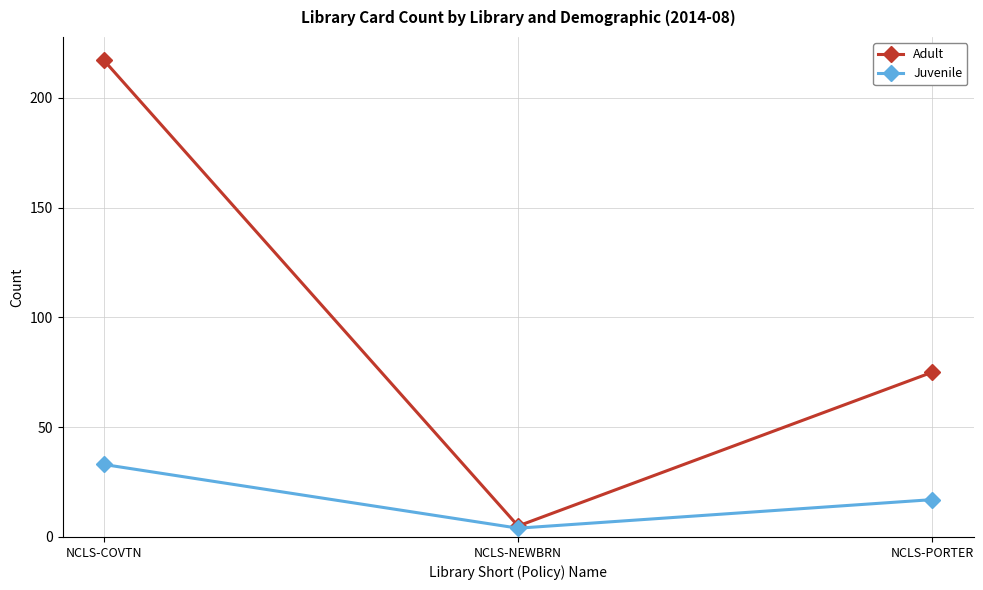

Does the chart display data point markers on the line(s)?

Yes